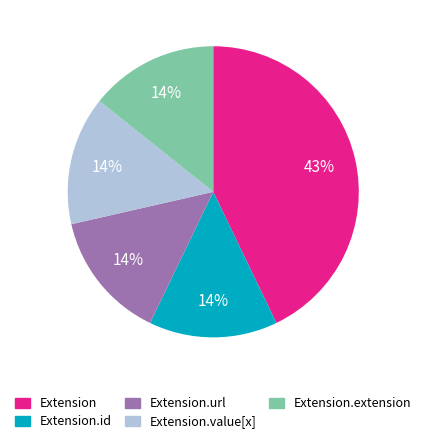

How many segments does this pie chart have?

5